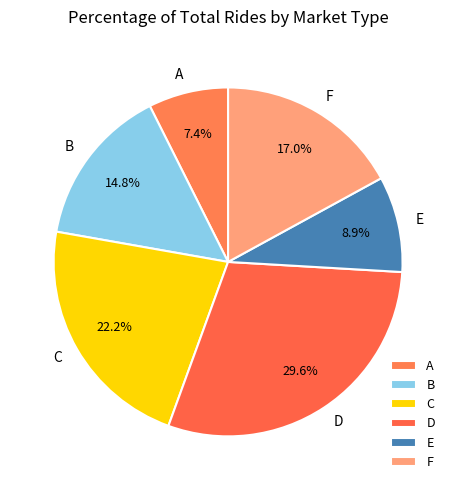

How many segments does this pie chart have?

6